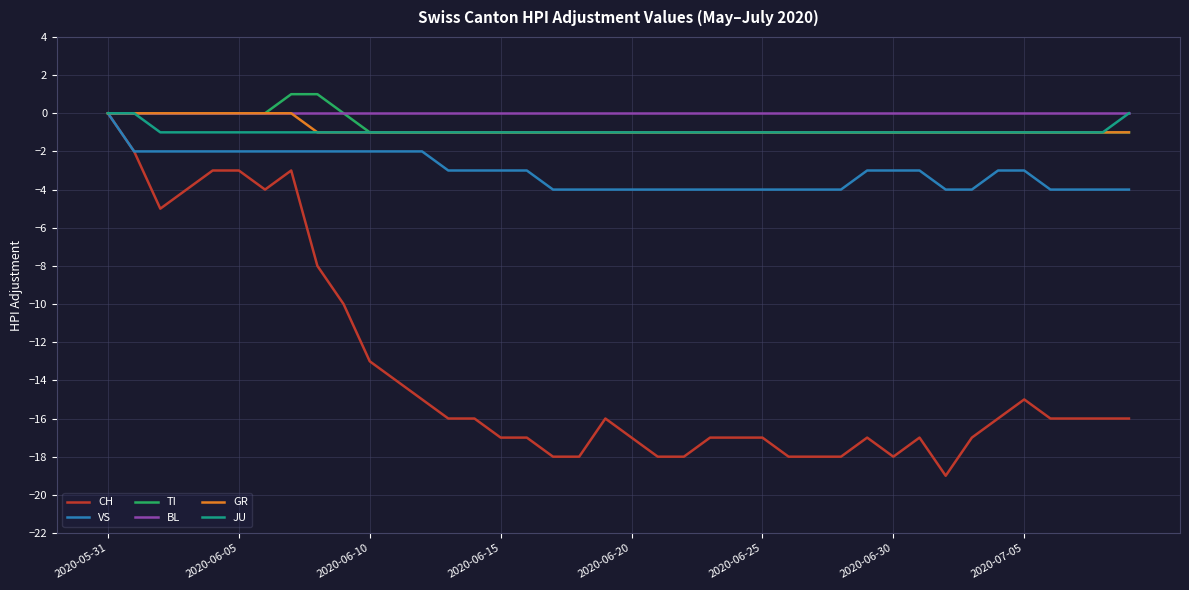

What is the lowest value of the VS series?

-4